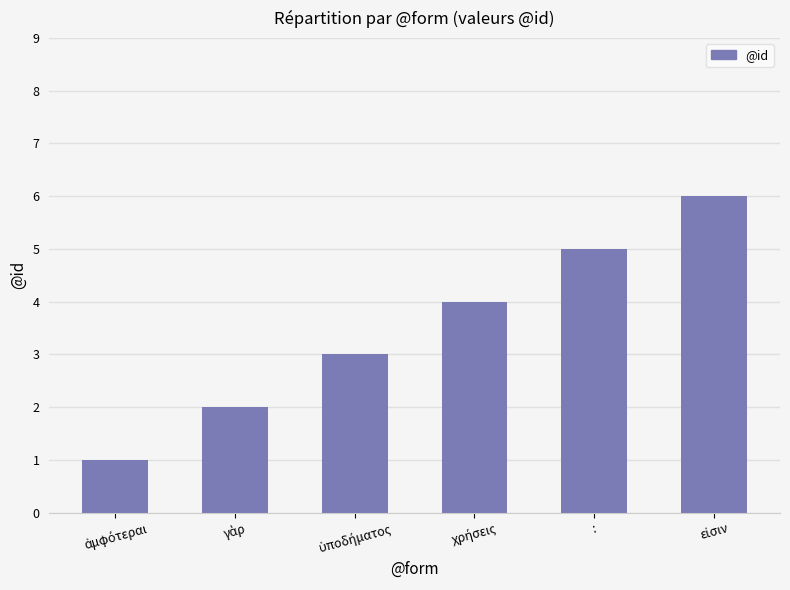

What is the difference between the maximum and minimum values?

5